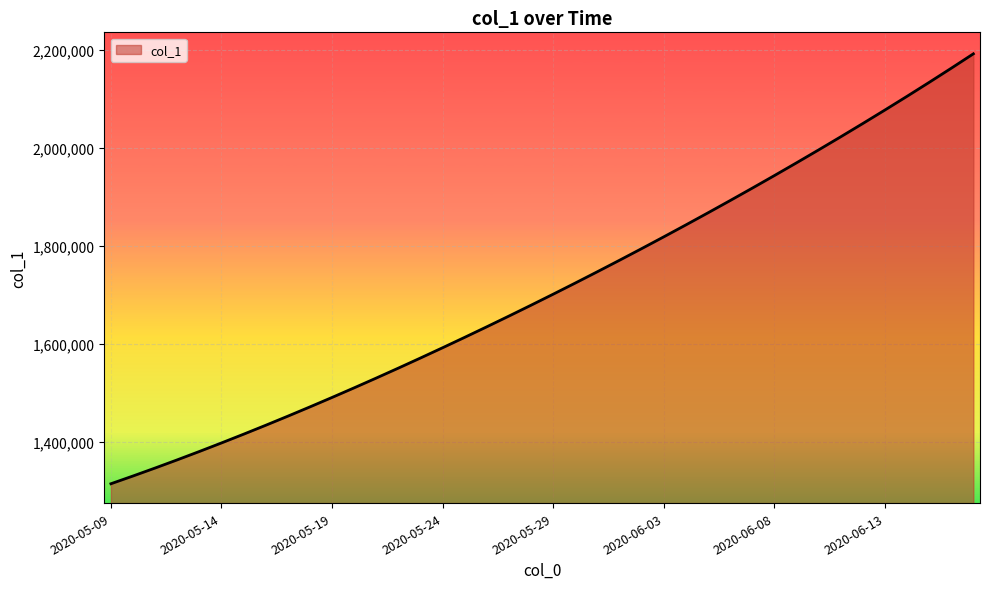

What is the maximum value shown in the chart?

2192227.0